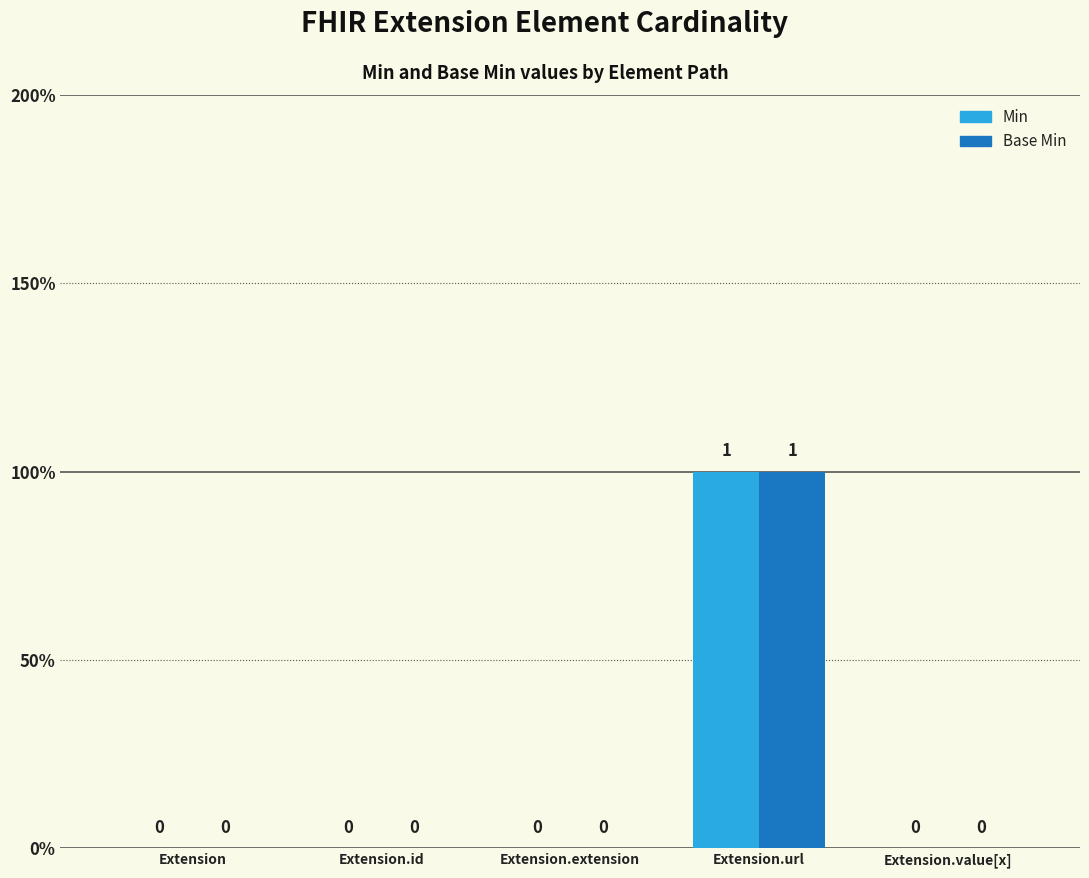

Are the bars grouped side by side (vs. stacked)?

Yes